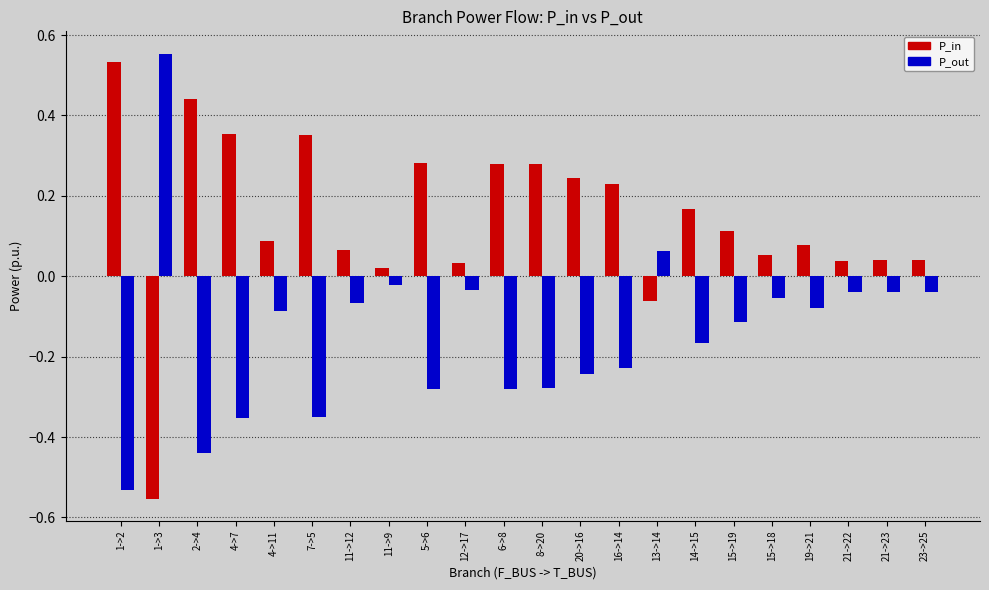

What position from the left is 23->25?

22